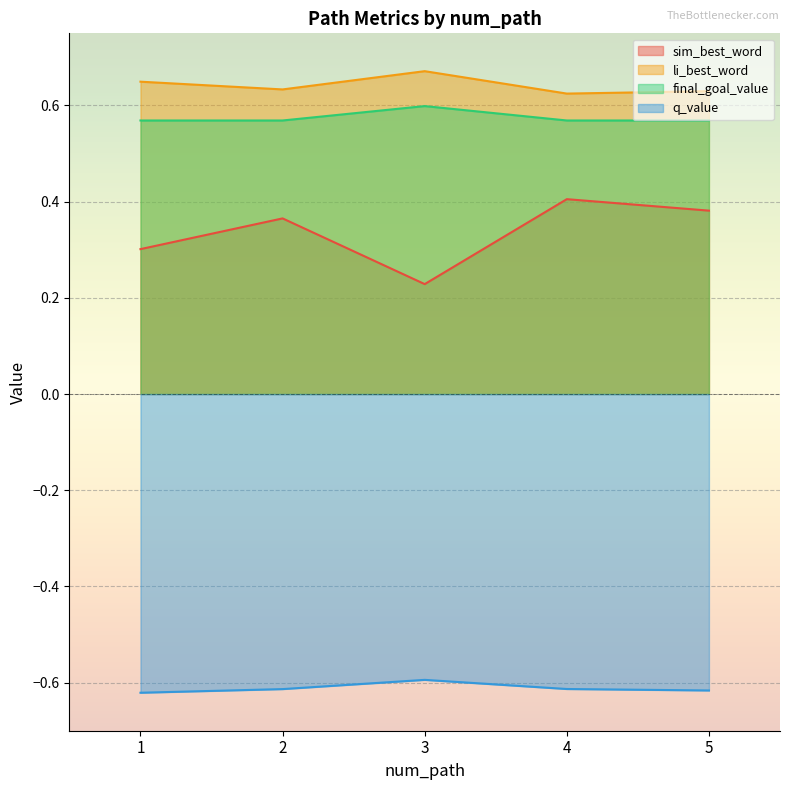

Where is the first local maximum for q_value?

3